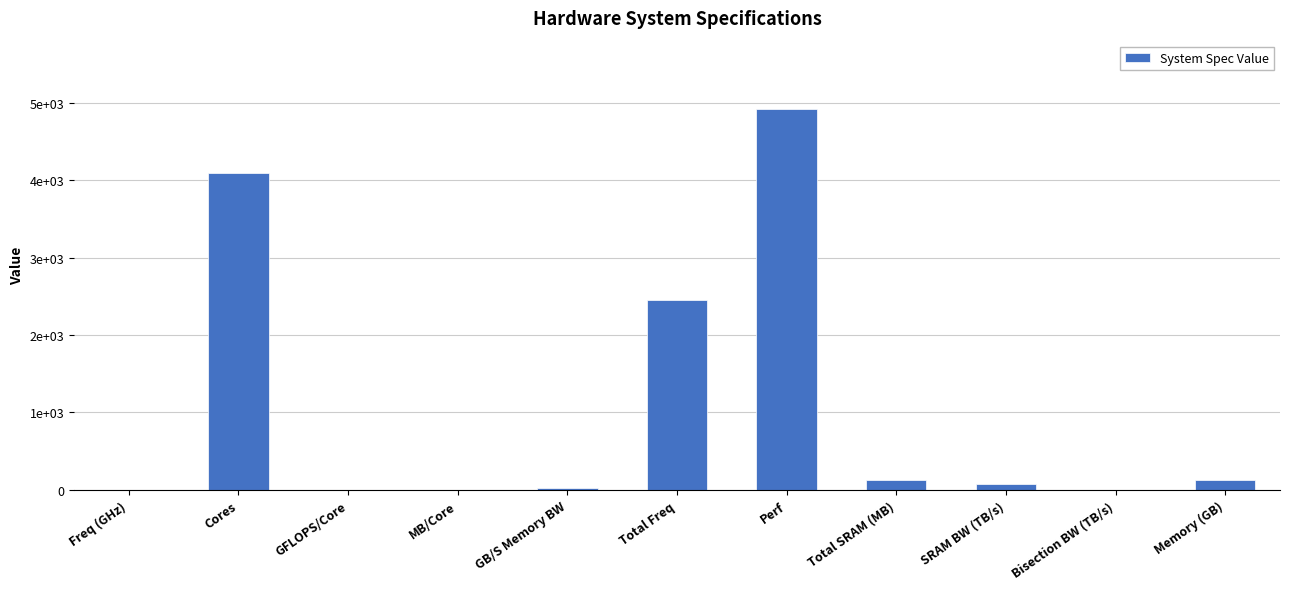

Are the bars horizontal?

No